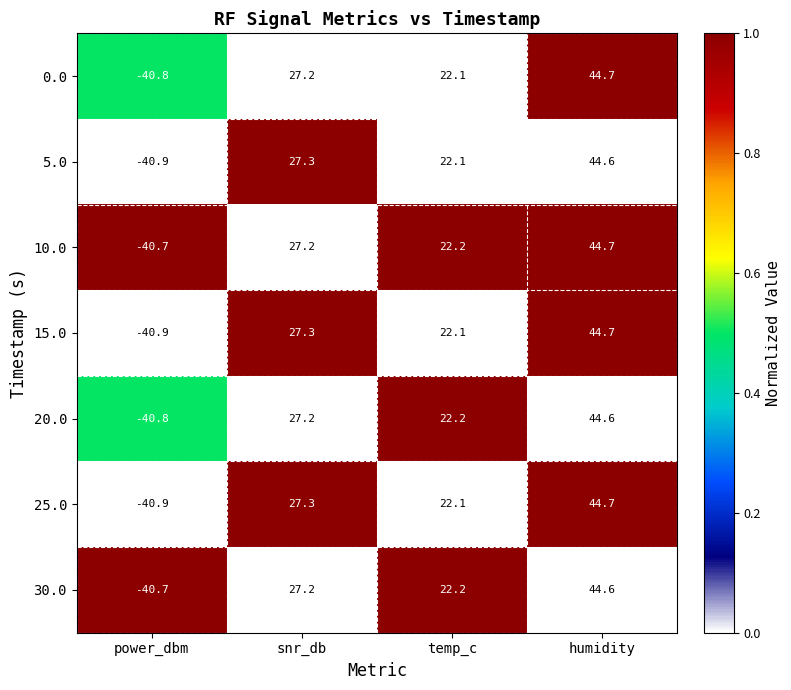

Which series has the largest total across all categories?

10.0